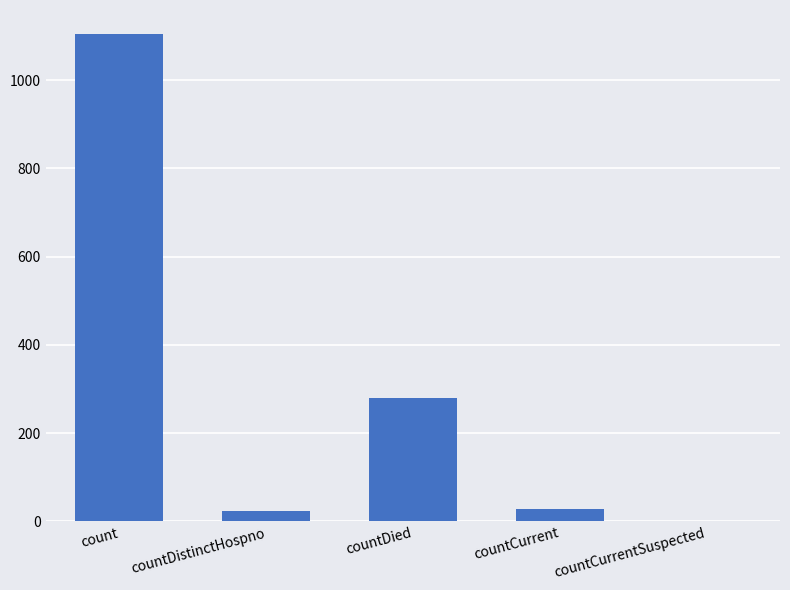

Which label corresponds to the largest value in the chart?

count